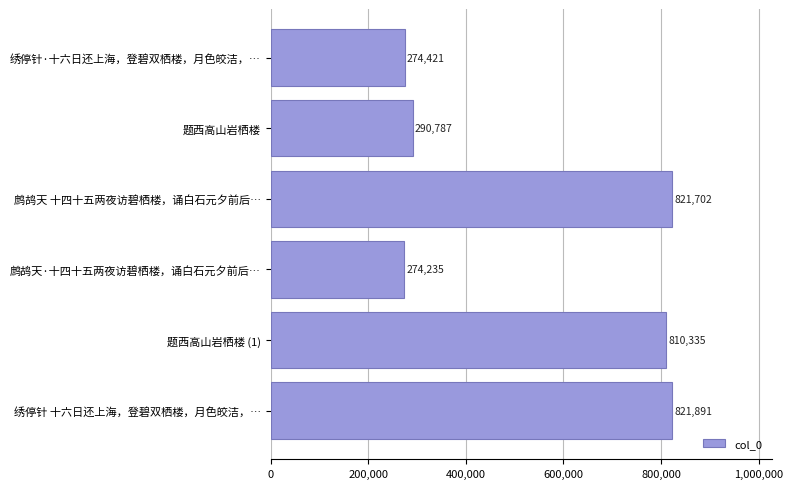

The chart shows a value of 274235 at 鹧鸪天·十四十五两夜访碧栖楼，诵白石元夕前后…. True or false?

True